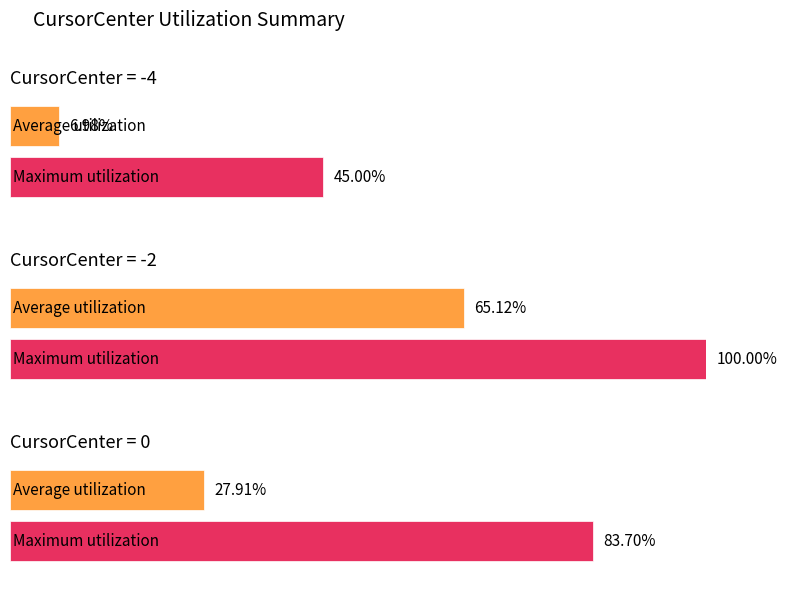

Is the value of Average utilization at -4 greater than the value of Maximum utilization at -4?

No